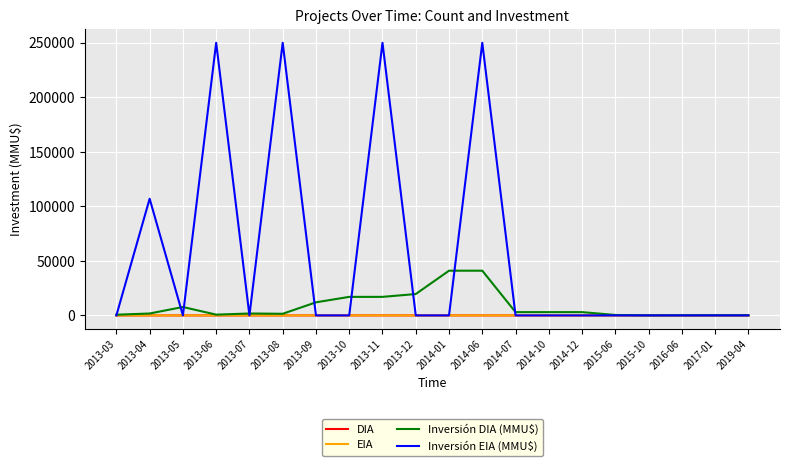

True or false: DIA has more than 2 points higher than both neighbors.

True